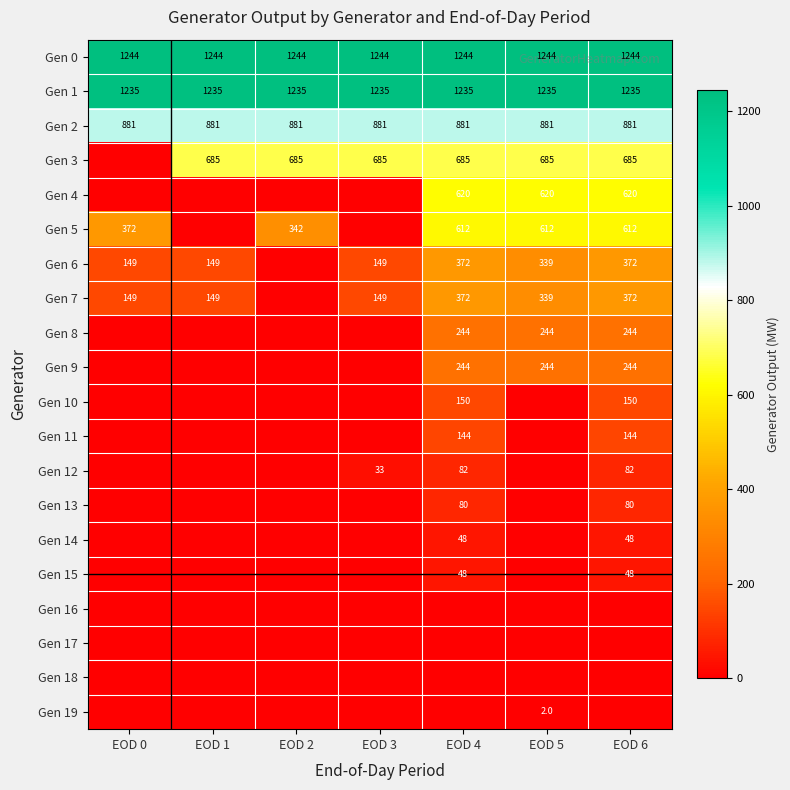

True or false: Gen 2 has a value of 205 at EOD 3.

False